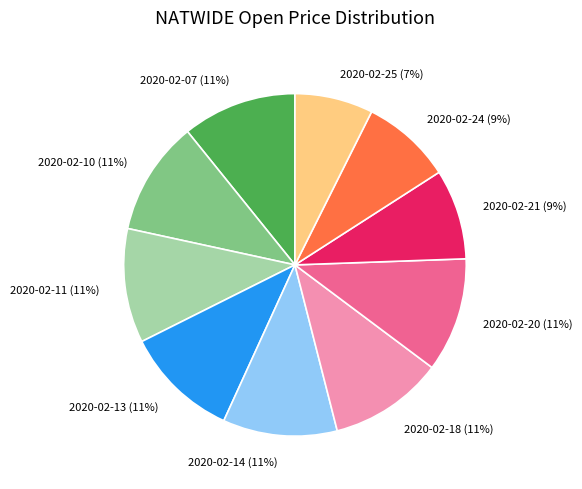

How many slices are in this pie chart?

10